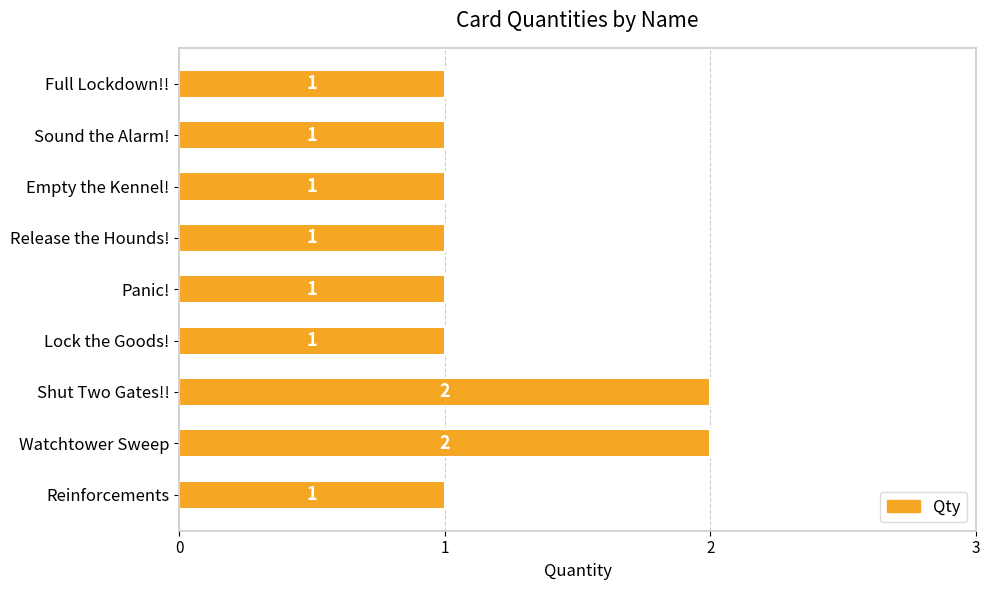

What is the greatest value displayed?

2